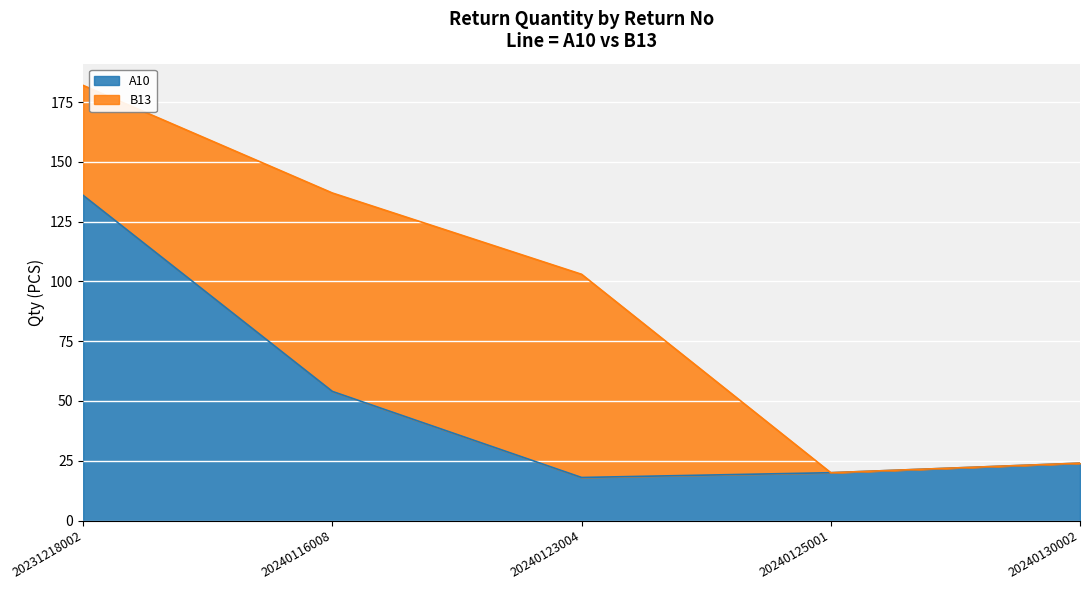

Reading left to right, extract all data points from this chart.

136	54	18	20	24